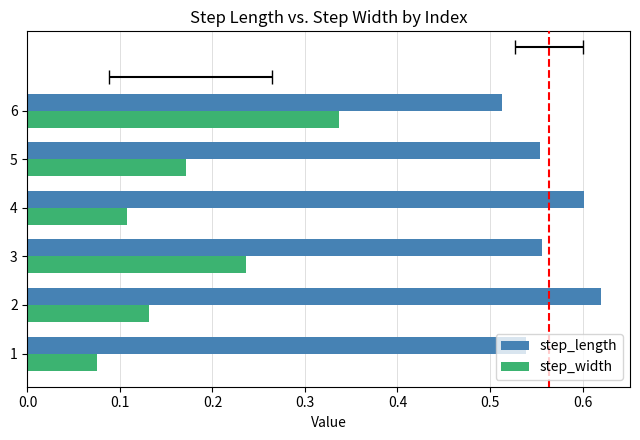

How many bars are there in each group?

2